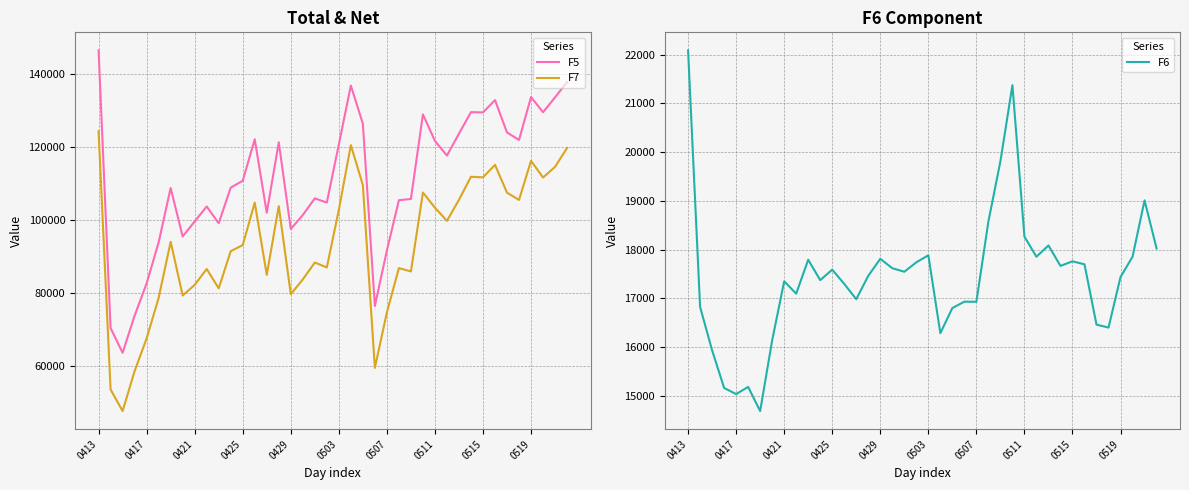

True or false: F6 has more than 1 interior local peaks.

True